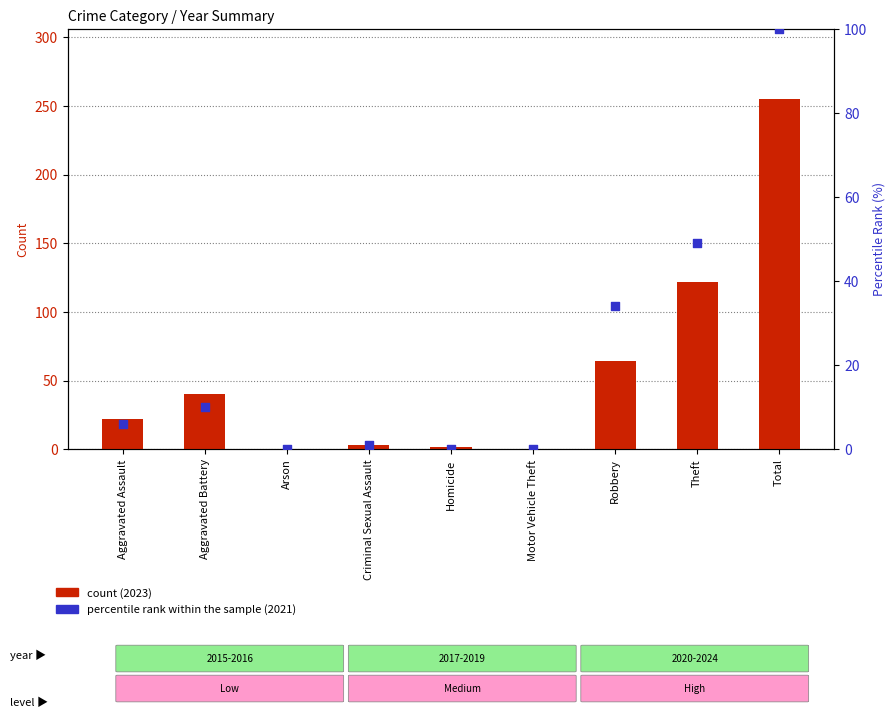

At how many categories does at least one series exceed 8?

5